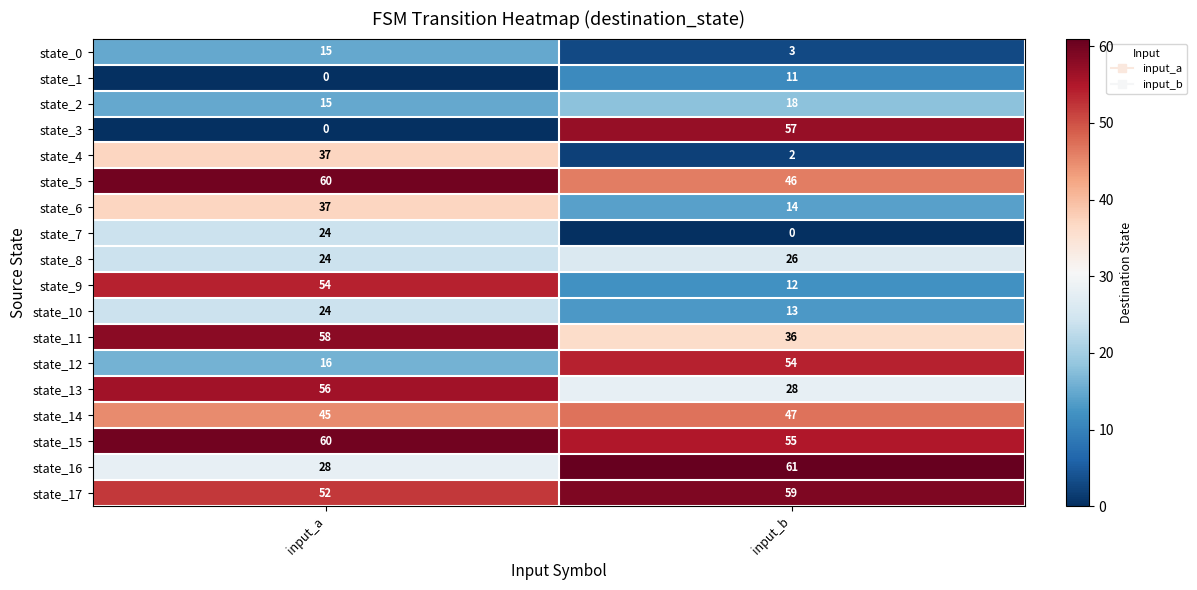

Rank the series at input_b from lowest to highest value.

state_7, state_4, state_0, state_1, state_9, state_10, state_6, state_2, state_8, state_13, state_11, state_5, state_14, state_12, state_15, state_3, state_17, state_16